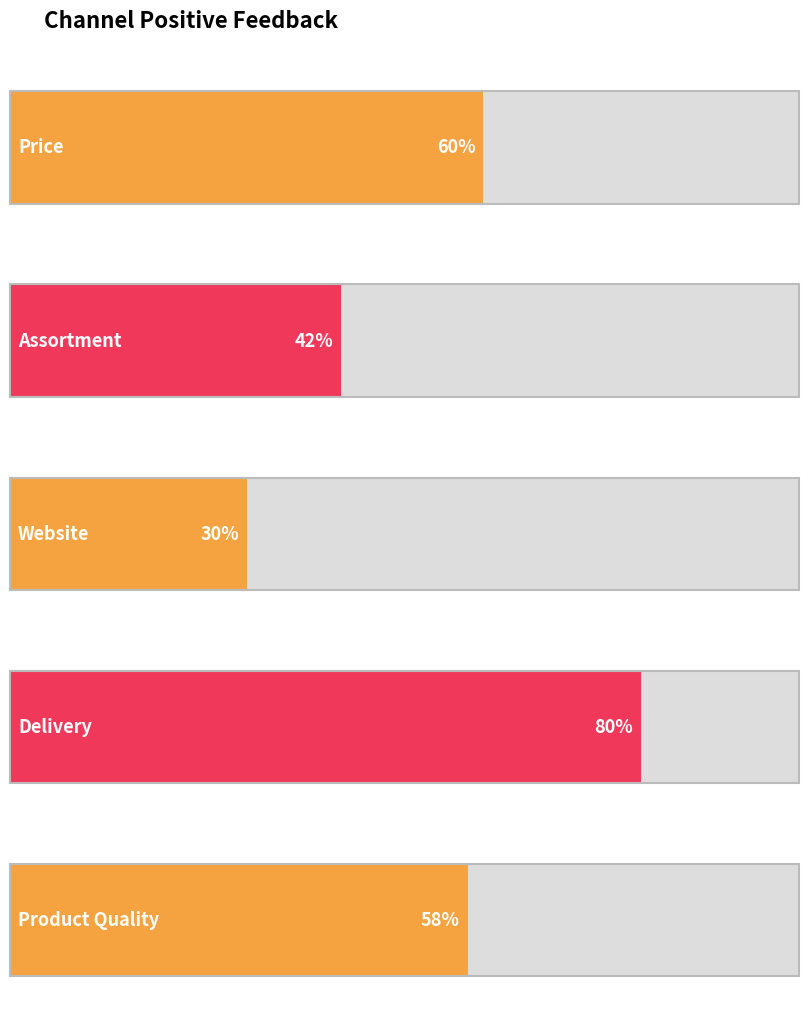

The value at Assortment is 0.4. True or false?

True